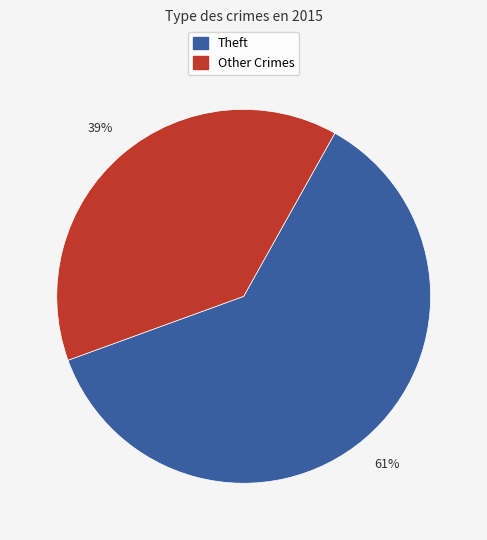

How many segments does this pie chart have?

2